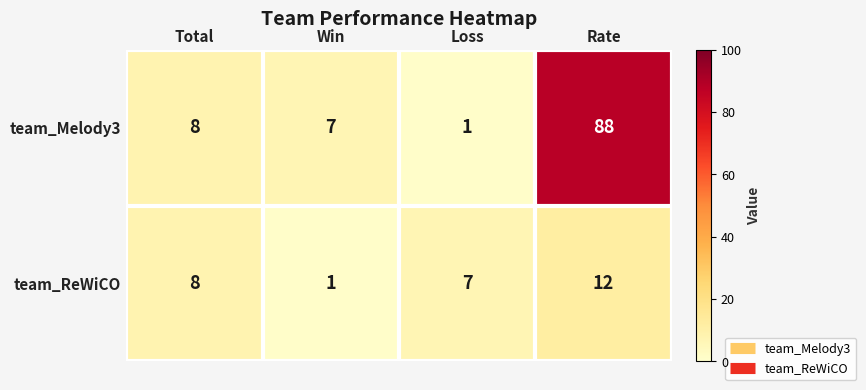

Which series has the widest spread of values?

team_Melody3